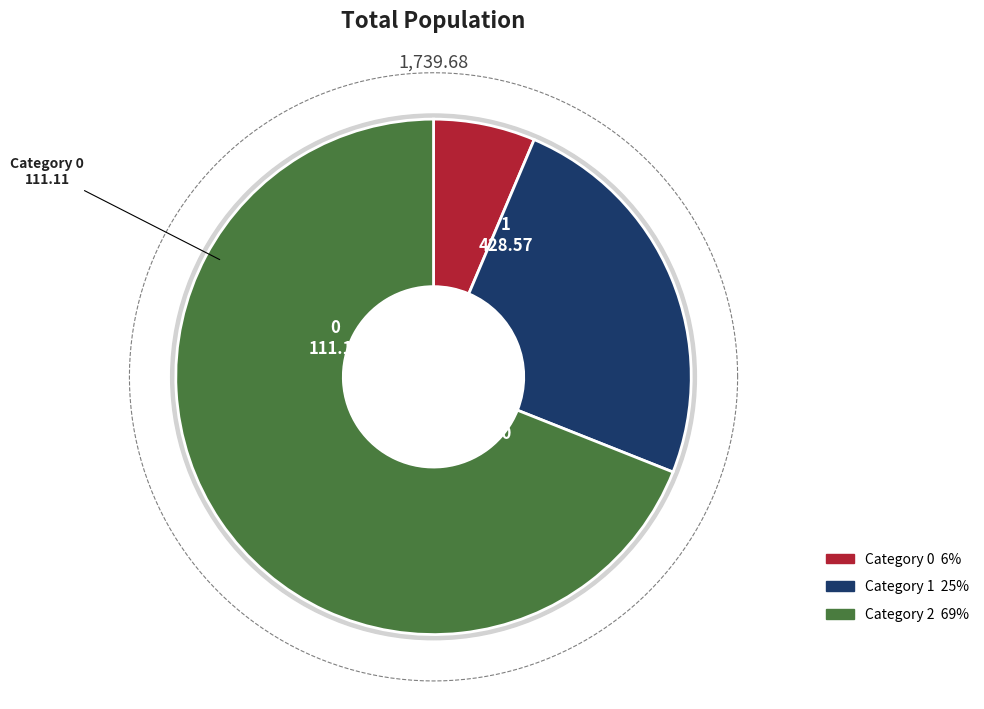

Is it true that 0 is 6% of the pie?

True